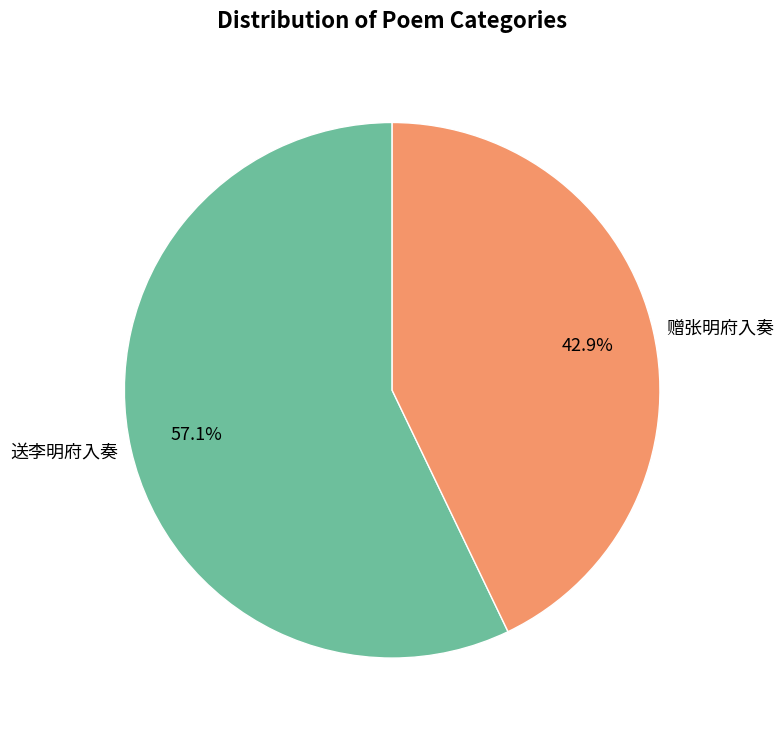

Approximately how many times larger is the value at 送李明府入奏 compared to 赠张明府入奏?

1.3